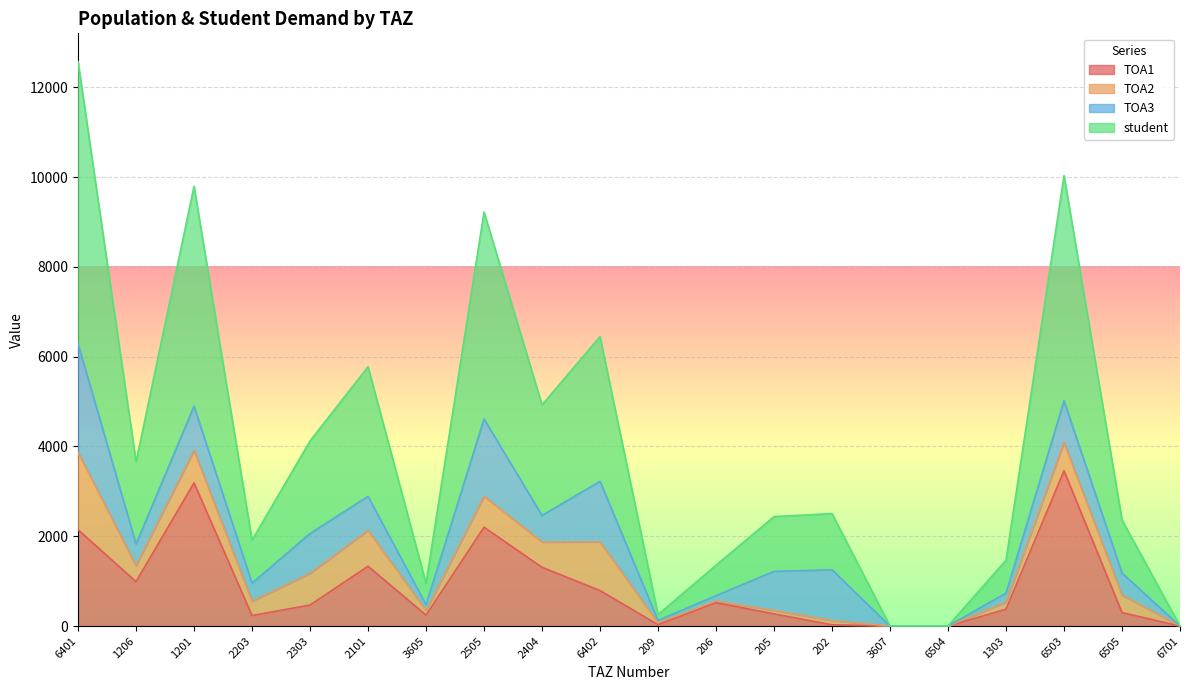

Does the chart display data point markers on the line(s)?

No